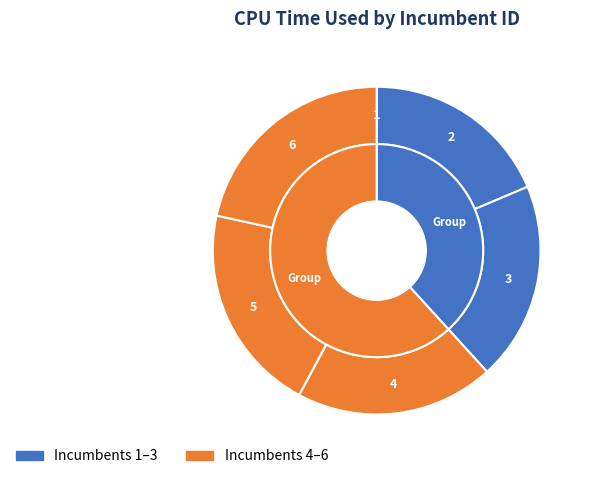

Does 4 represent more than half of the total?

No